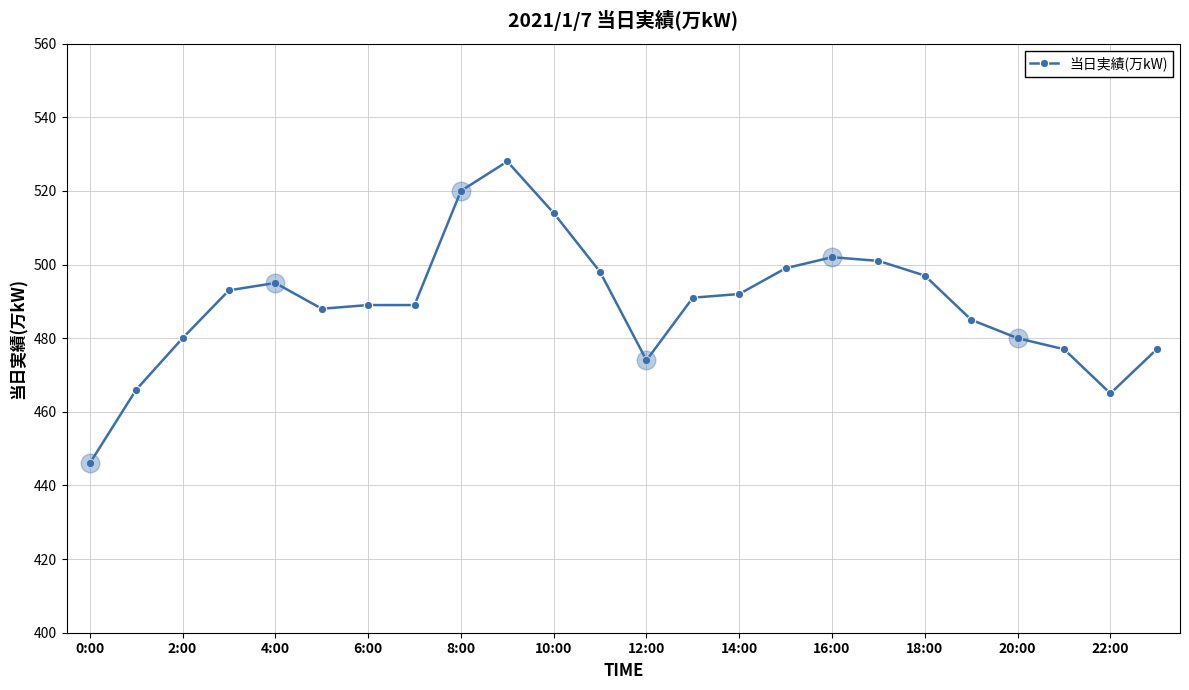

What is the value of the 6th point from the left?

488